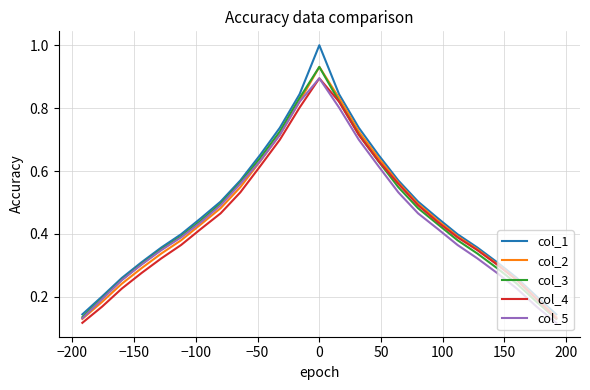

Which series has the largest range (max minus min)?

col_1